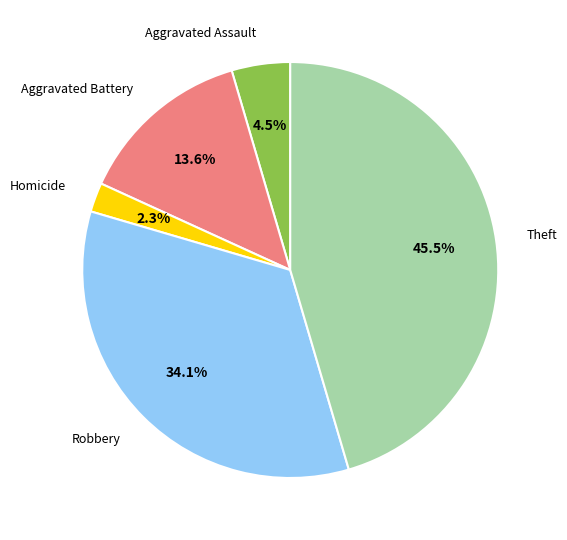

How many slices are in this pie chart?

5